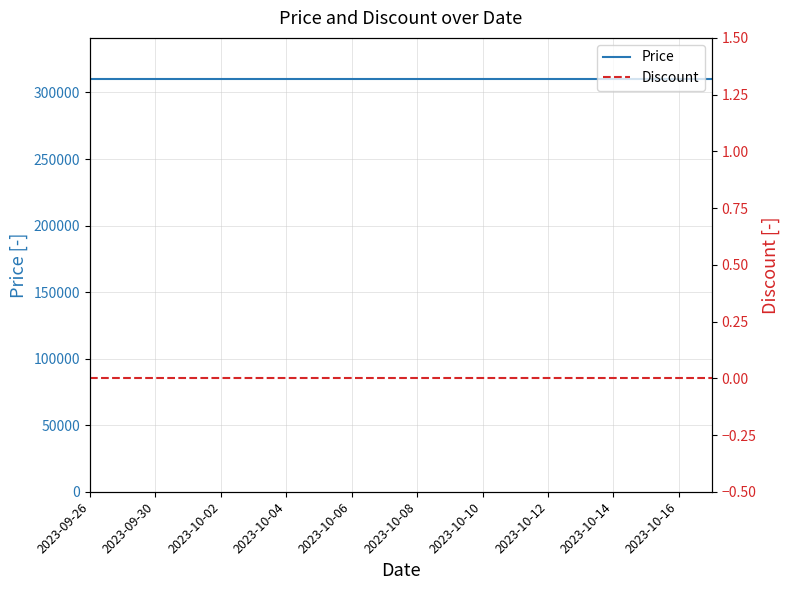

What is the greatest value displayed?

310000